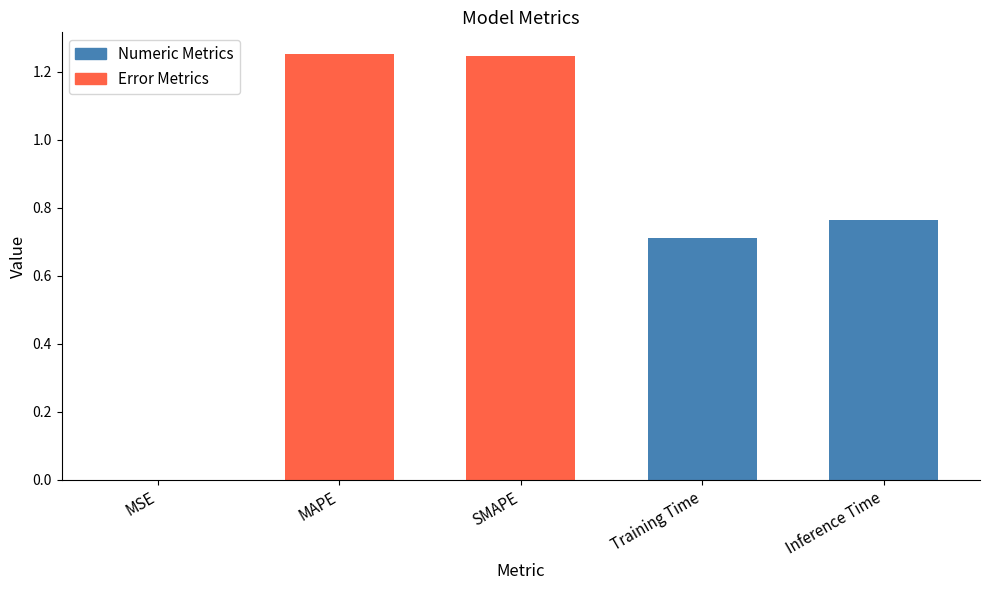

What is the sum of all values?

4.0